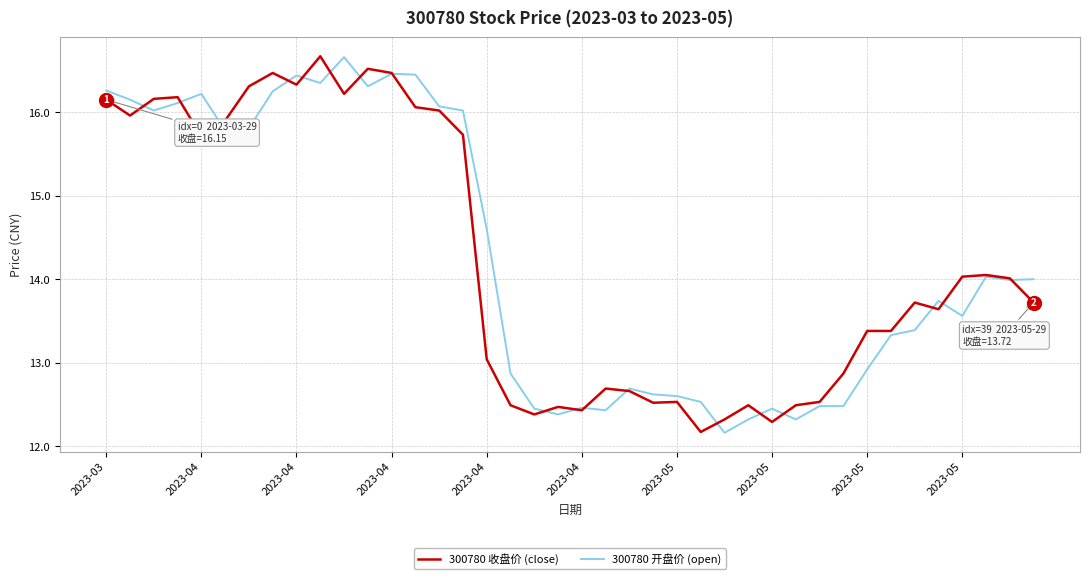

Does the chart have visible grid lines?

Yes